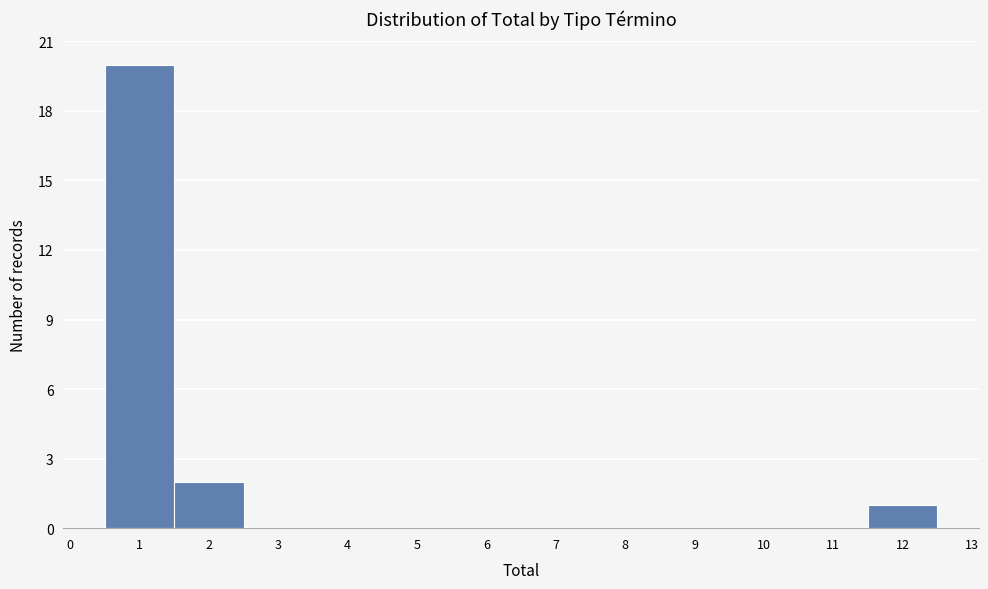

Reading left to right, list every bar in this chart as the range it spans on the x-axis followed by its height. The values are not printed on the chart, so give them approximately, as read against the axis.

0.5 to 1.5: 20
1.5 to 2.5: 2
2.5 to 3.5: 0
3.5 to 4.5: 0
4.5 to 5.5: 0
5.5 to 6.5: 0
6.5 to 7.5: 0
7.5 to 8.5: 0
8.5 to 9.5: 0
9.5 to 10.5: 0
10.5 to 11.5: 0
11.5 to 12.5: 1